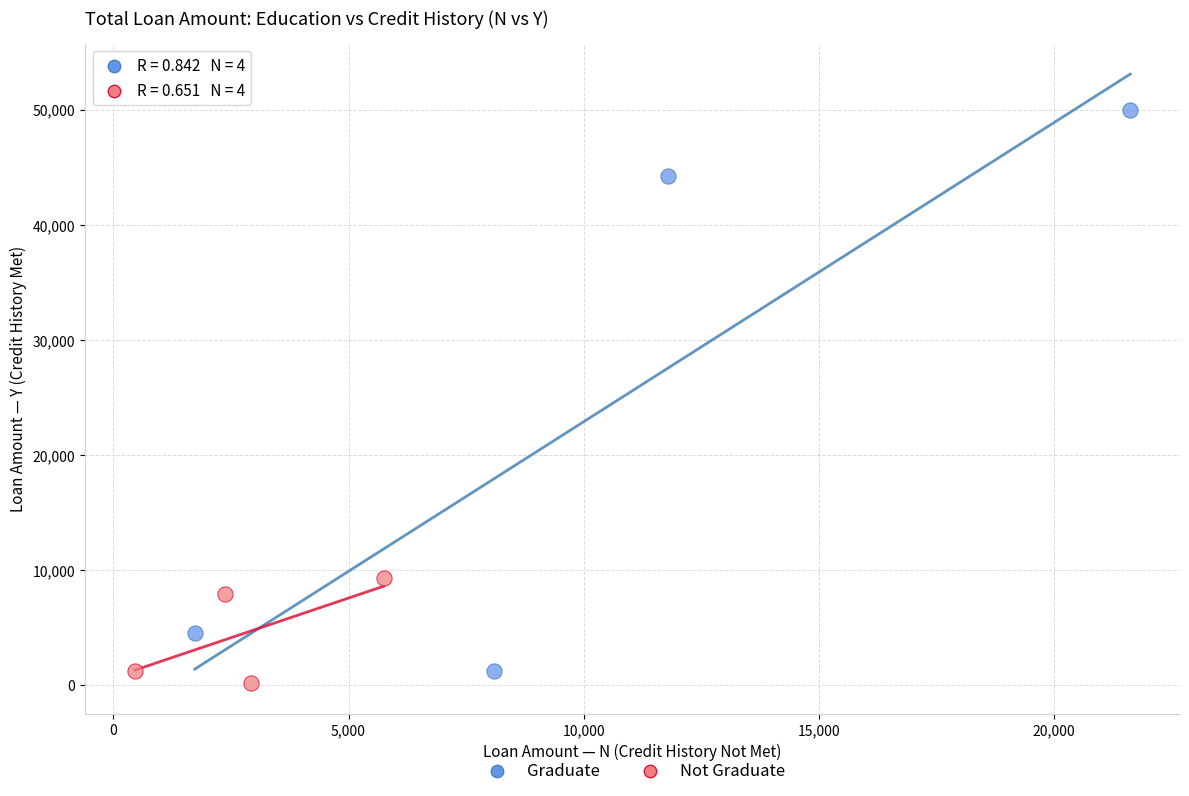

Which series reaches the minimum Y coordinate?

Not Graduate